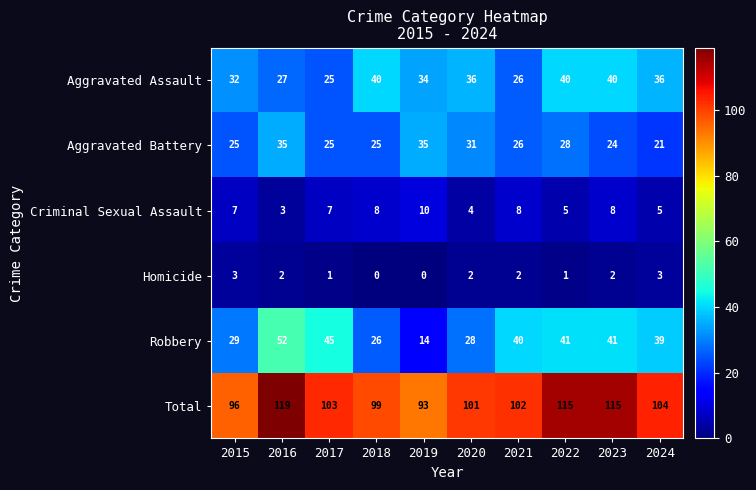

What is the sum of all Aggravated Battery values?

275